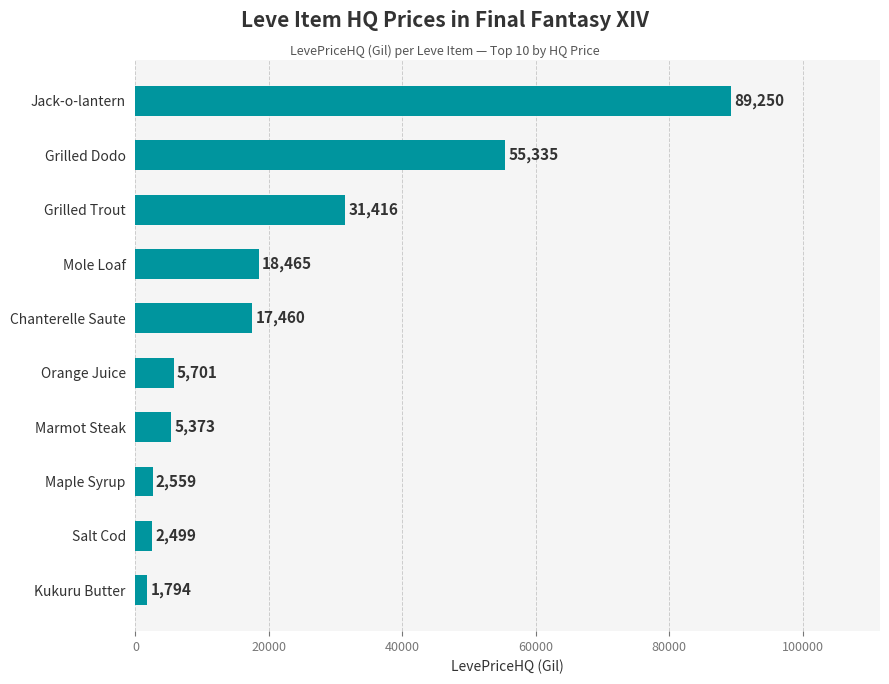

Which label corresponds to the smallest value in the chart?

Kukuru Butter